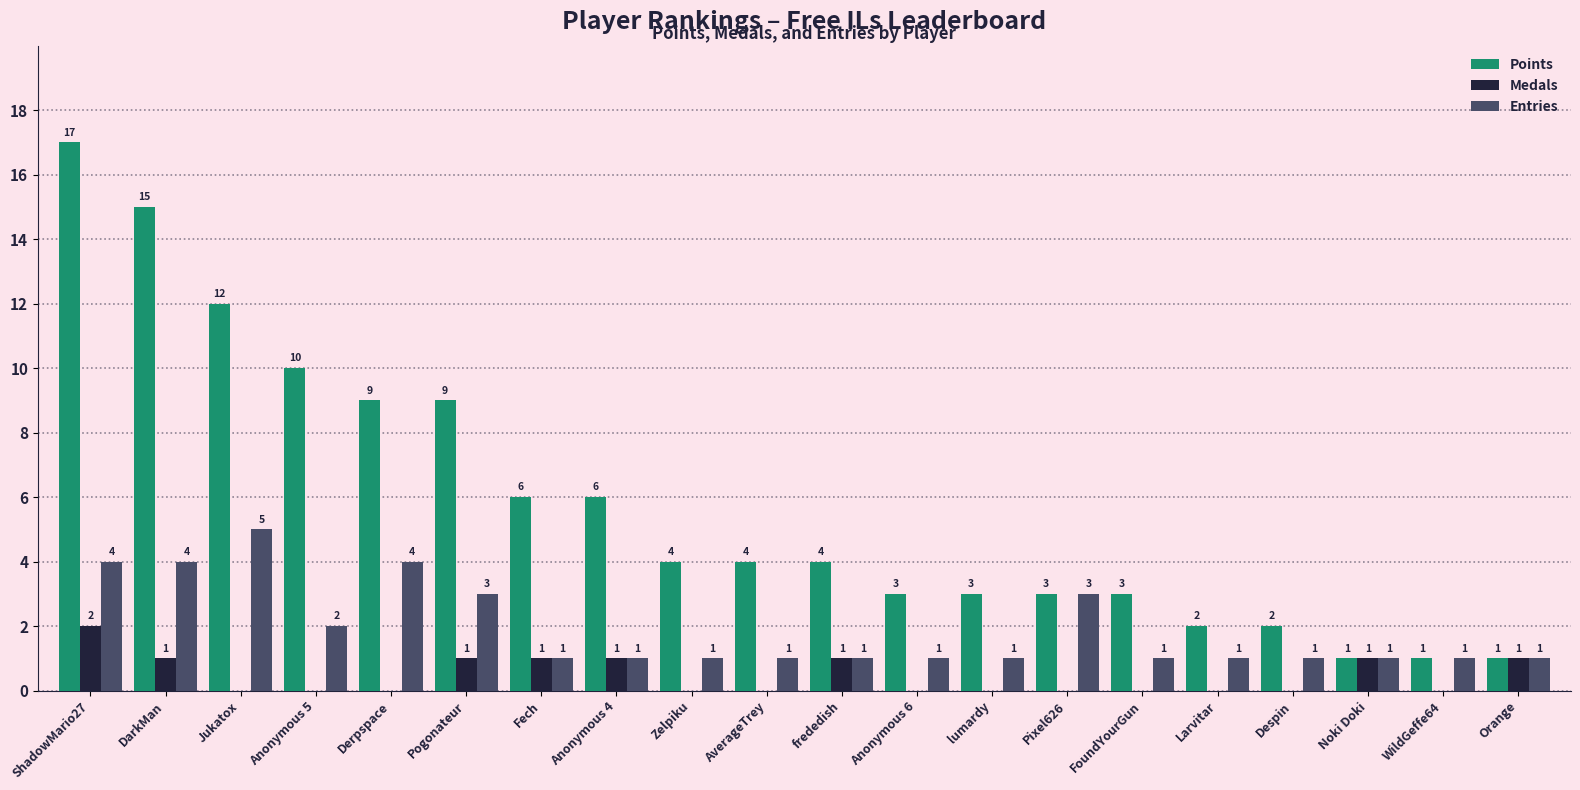

What is the sum of all Entries values?

38